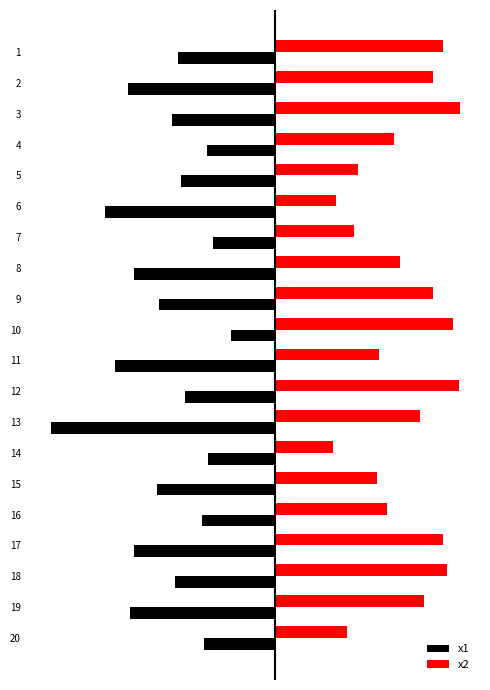

Which series has the largest total across all categories?

x2